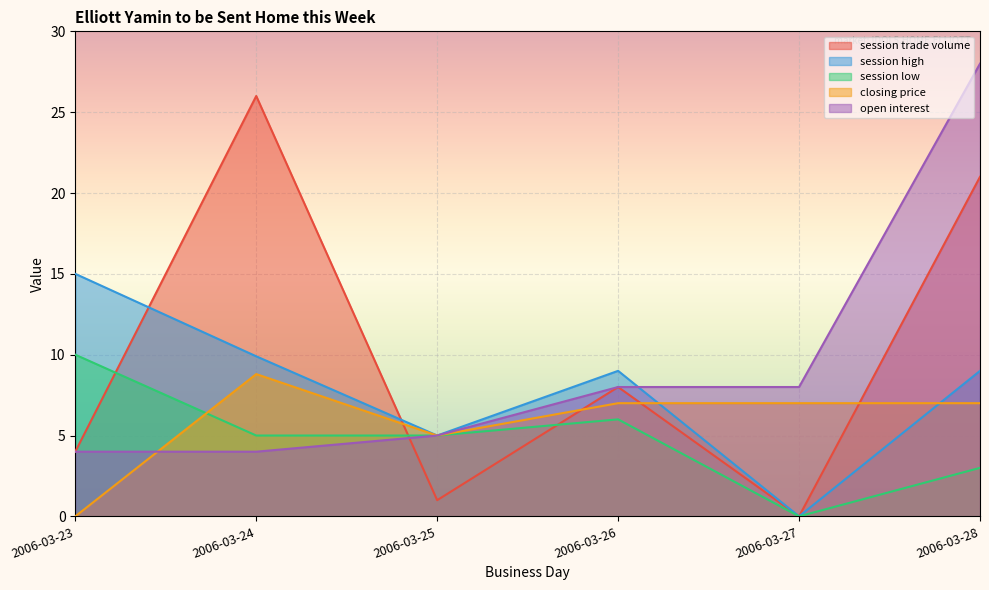

Reading left to right, what are all the values shown in this chart?

session trade volume: 2006-03-23=4.0	2006-03-24=26.0	2006-03-25=1.0	2006-03-26=8.0	2006-03-27=0.0	2006-03-28=21.0
session high: 2006-03-23=15.0	2006-03-24=9.9	2006-03-25=5.0	2006-03-26=9.0	2006-03-27=0.0	2006-03-28=9.0
session low: 2006-03-23=10.0	2006-03-24=5.0	2006-03-25=5.0	2006-03-26=6.0	2006-03-27=0.0	2006-03-28=3.0
closing price: 2006-03-23=0.0	2006-03-24=8.8	2006-03-25=5.0	2006-03-26=7.0	2006-03-27=7.0	2006-03-28=7.0
open interest: 2006-03-23=4.0	2006-03-24=4.0	2006-03-25=5.0	2006-03-26=8.0	2006-03-27=8.0	2006-03-28=28.0